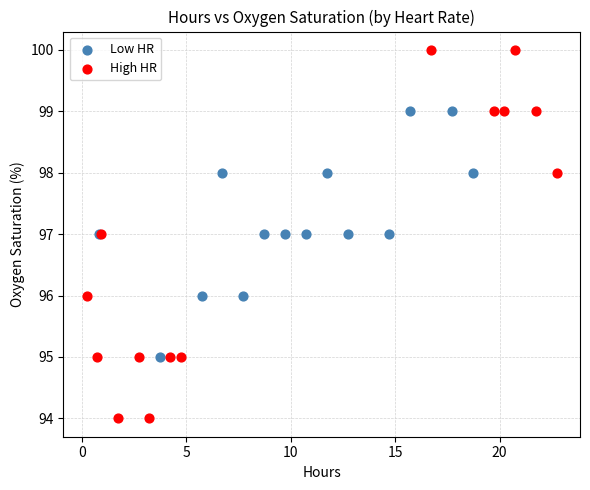

Which series contains the highest Y value?

High HR